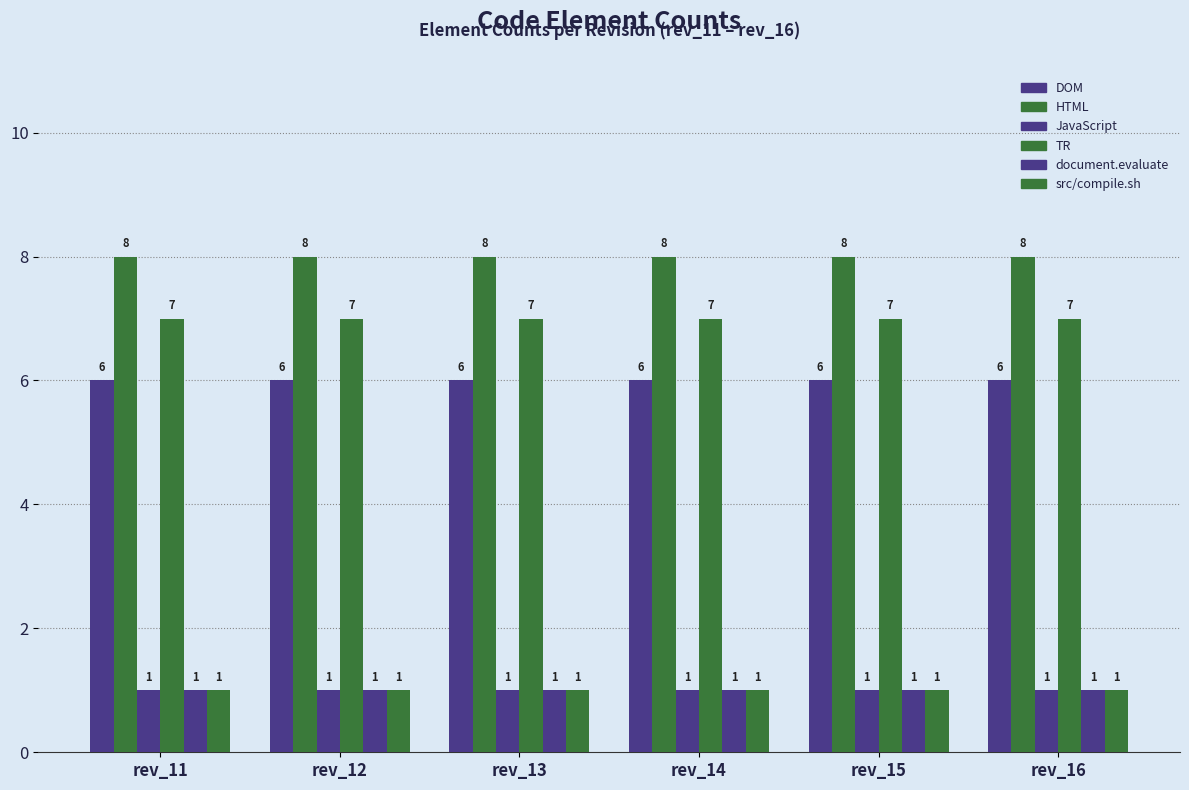

Count the number of data series in this chart.

6